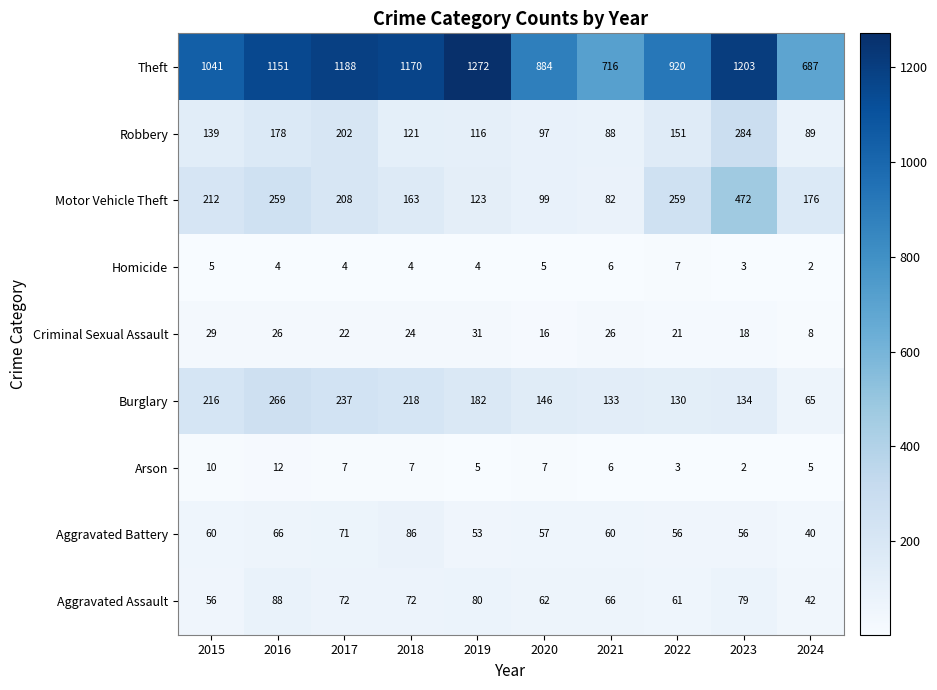

Between 2016 and 2019, which series saw the biggest shift?

Motor Vehicle Theft